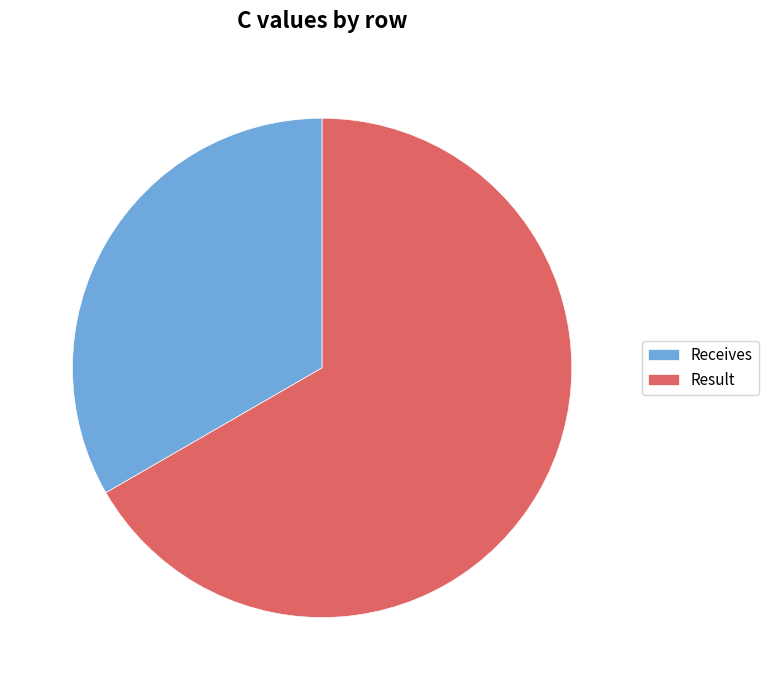

How many slices are in this pie chart?

2